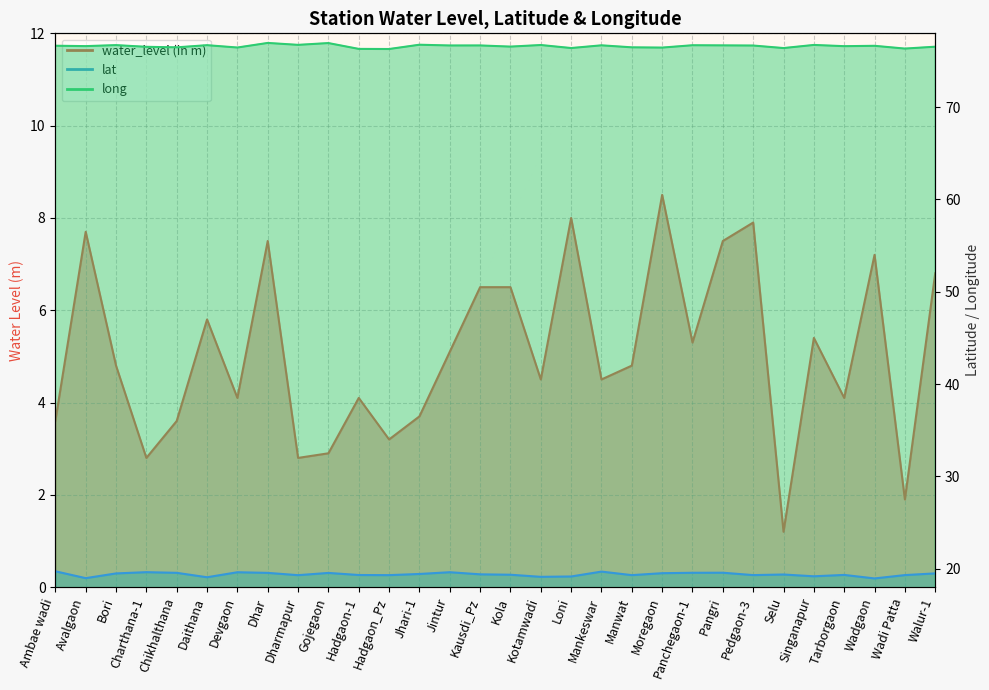

What is the minimum value shown in the chart?

1.2